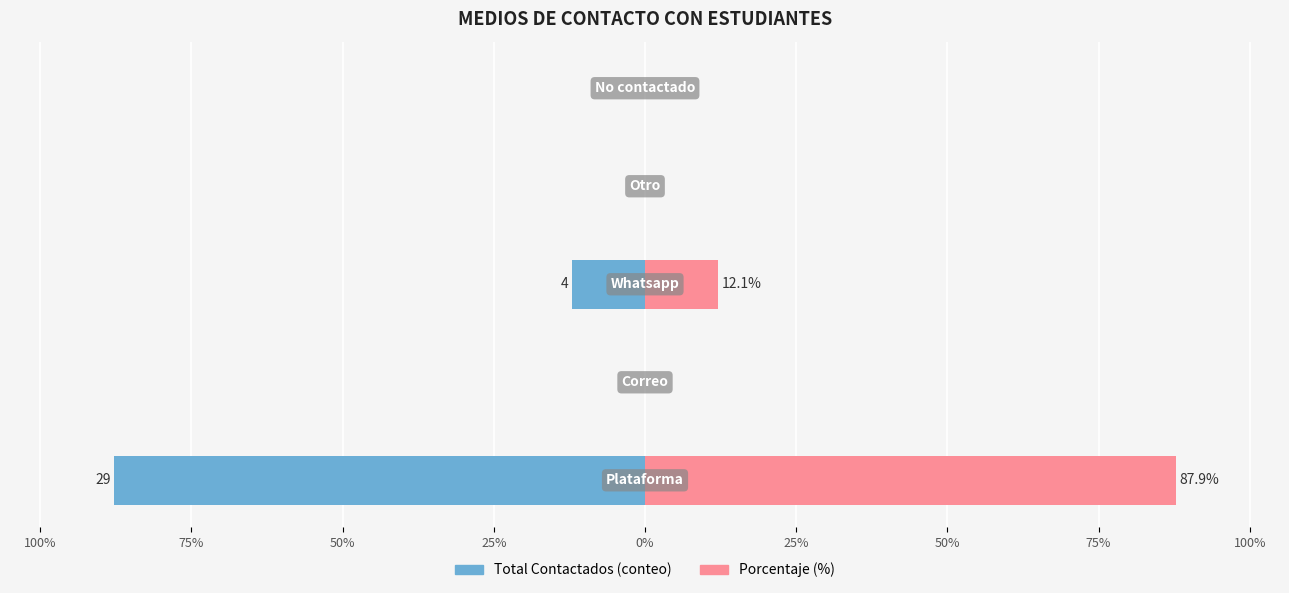

Rank the series at 25% from lowest to highest value.

Total Contactados, Porcentaje (%)